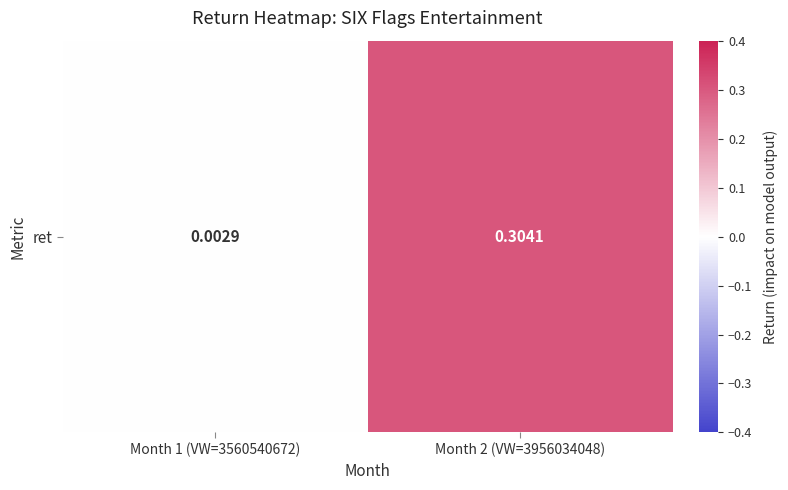

What is the difference between the maximum and minimum values?

0.3